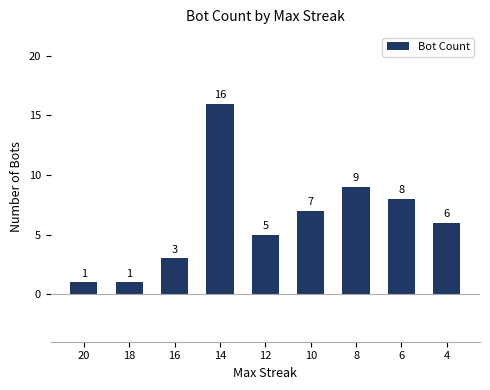

What is the maximum value shown in the chart?

16